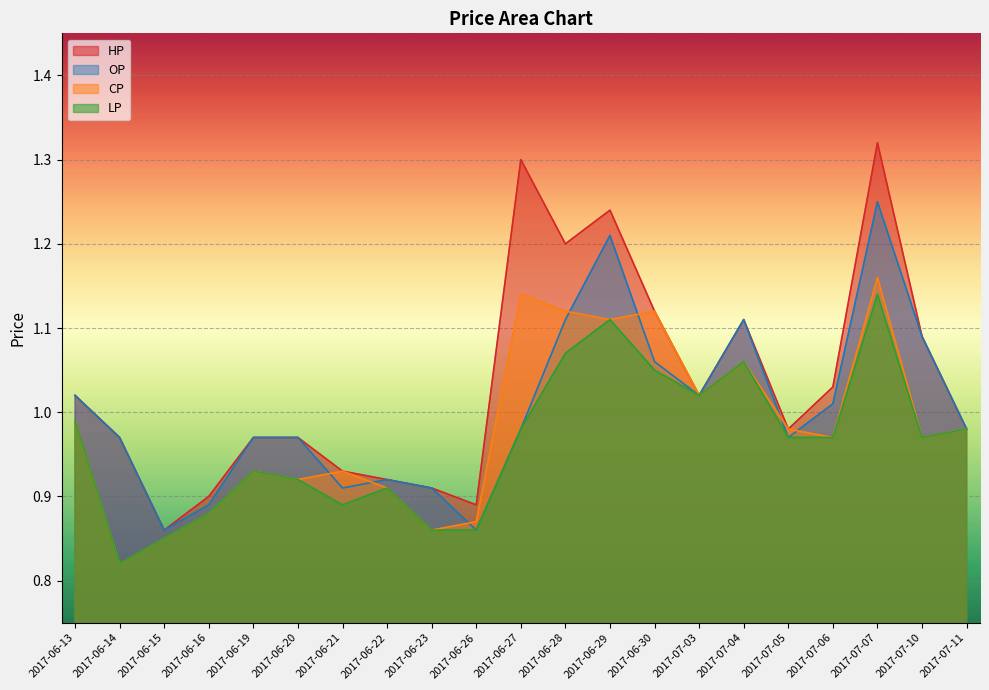

Reading left to right, list all the values displayed in this chart.

HP: 2017-06-13=1.0	2017-06-14=1.0	2017-06-15=0.9	2017-06-16=0.9	2017-06-19=1.0	2017-06-20=1.0	2017-06-21=0.9	2017-06-22=0.9	2017-06-23=0.9	2017-06-26=0.9	2017-06-27=1.3	2017-06-28=1.2	2017-06-29=1.2	2017-06-30=1.1	2017-07-03=1.0	2017-07-04=1.1	2017-07-05=1.0	2017-07-06=1.0	2017-07-07=1.3	2017-07-10=1.1	2017-07-11=1.0
OP: 2017-06-13=1.0	2017-06-14=1.0	2017-06-15=0.9	2017-06-16=0.9	2017-06-19=1.0	2017-06-20=1.0	2017-06-21=0.9	2017-06-22=0.9	2017-06-23=0.9	2017-06-26=0.9	2017-06-27=1.0	2017-06-28=1.1	2017-06-29=1.2	2017-06-30=1.1	2017-07-03=1.0	2017-07-04=1.1	2017-07-05=1.0	2017-07-06=1.0	2017-07-07=1.2	2017-07-10=1.1	2017-07-11=1.0
CP: 2017-06-13=1.0	2017-06-14=0.8	2017-06-15=0.8	2017-06-16=0.9	2017-06-19=0.9	2017-06-20=0.9	2017-06-21=0.9	2017-06-22=0.9	2017-06-23=0.9	2017-06-26=0.9	2017-06-27=1.1	2017-06-28=1.1	2017-06-29=1.1	2017-06-30=1.1	2017-07-03=1.0	2017-07-04=1.1	2017-07-05=1.0	2017-07-06=1.0	2017-07-07=1.2	2017-07-10=1.0	2017-07-11=1.0
LP: 2017-06-13=1.0	2017-06-14=0.8	2017-06-15=0.8	2017-06-16=0.9	2017-06-19=0.9	2017-06-20=0.9	2017-06-21=0.9	2017-06-22=0.9	2017-06-23=0.9	2017-06-26=0.9	2017-06-27=1.0	2017-06-28=1.1	2017-06-29=1.1	2017-06-30=1.1	2017-07-03=1.0	2017-07-04=1.1	2017-07-05=1.0	2017-07-06=1.0	2017-07-07=1.1	2017-07-10=1.0	2017-07-11=1.0